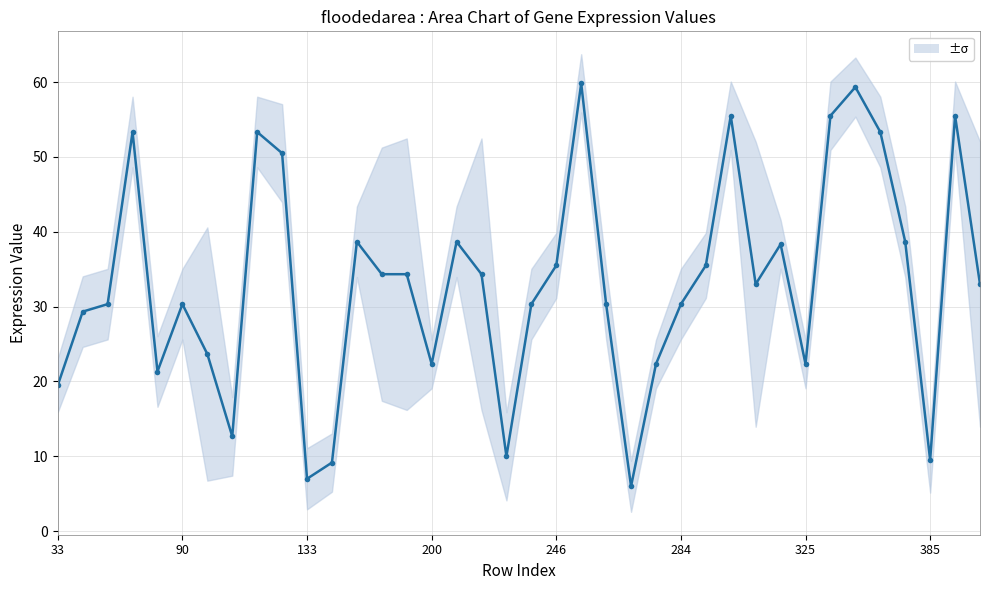

What is the label of the 29th point from the left?

28